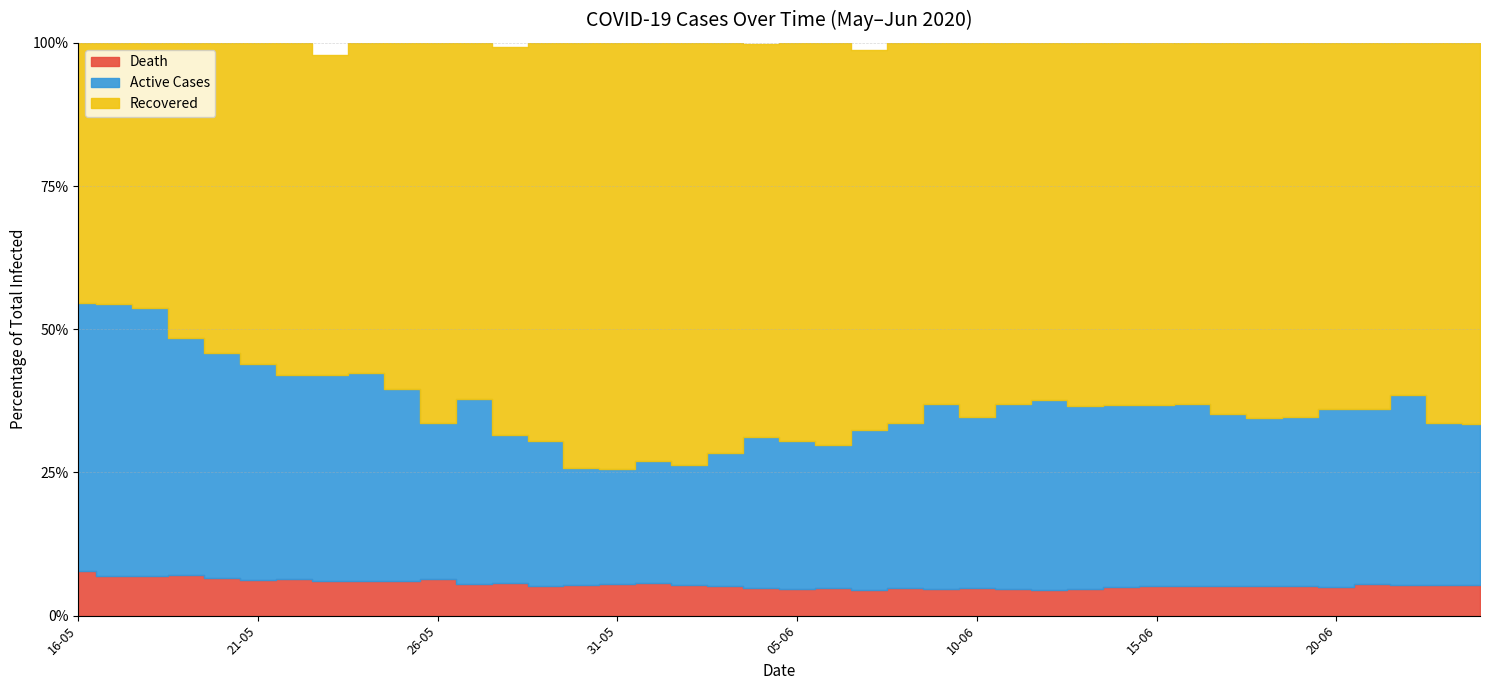

At which category is the sum across all series the highest?

24-06